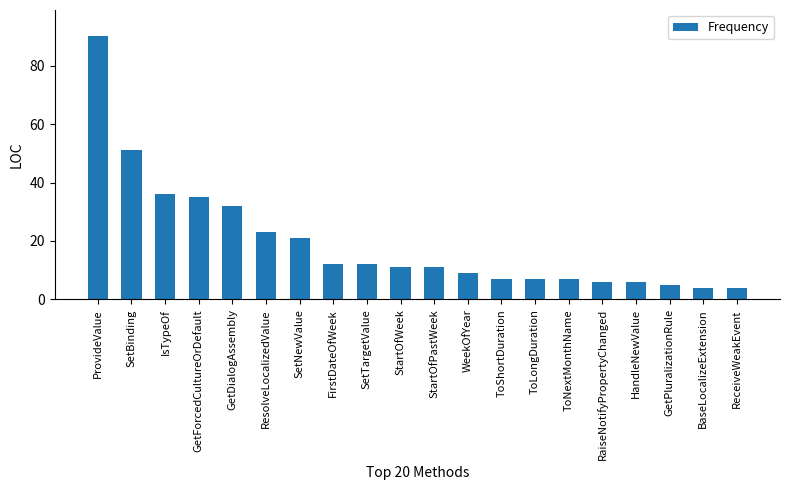

What is the average value?

19